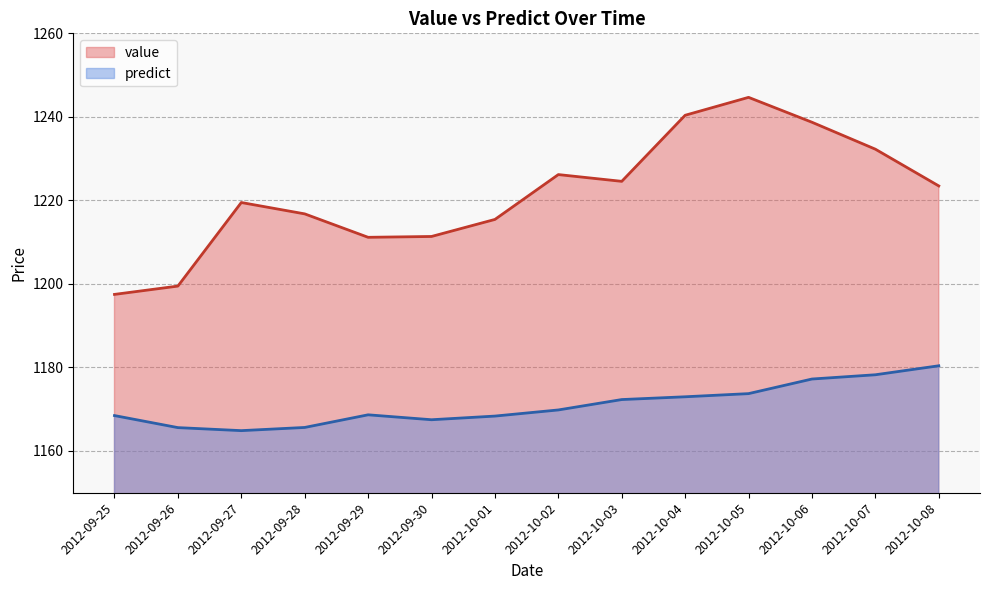

Which has a higher value, 2012-10-06 or 2012-09-28?

2012-10-06